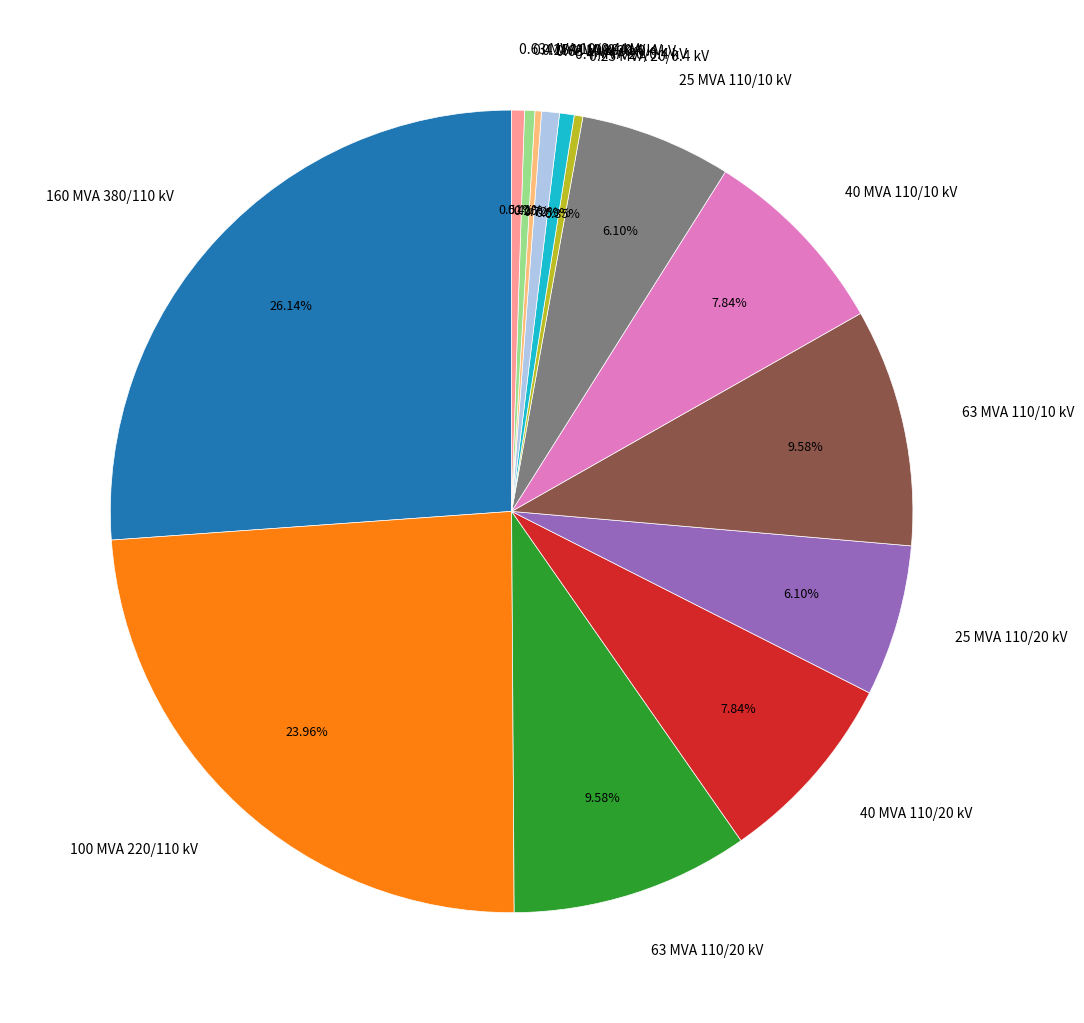

What percentage is the 0.63 MVA 10/0.4 kV slice, to the nearest percent?

1%